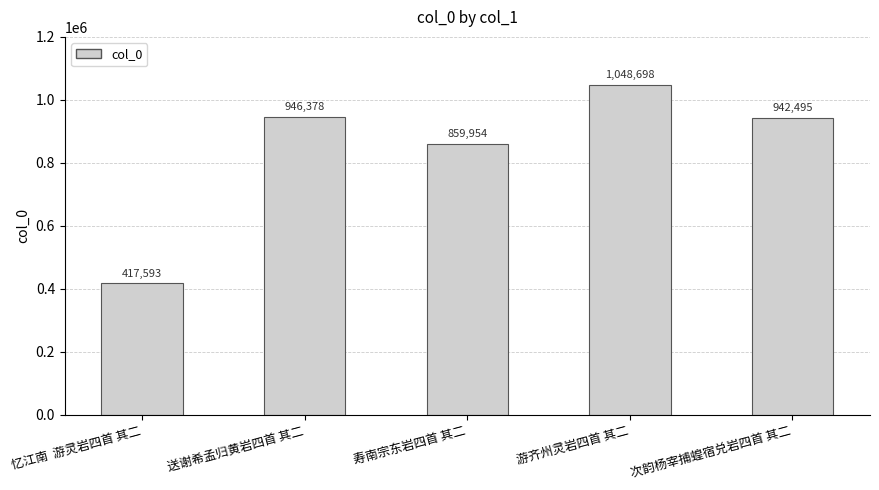

What is the label of the 5th bar from the right?

忆江南  游灵岩四首 其二